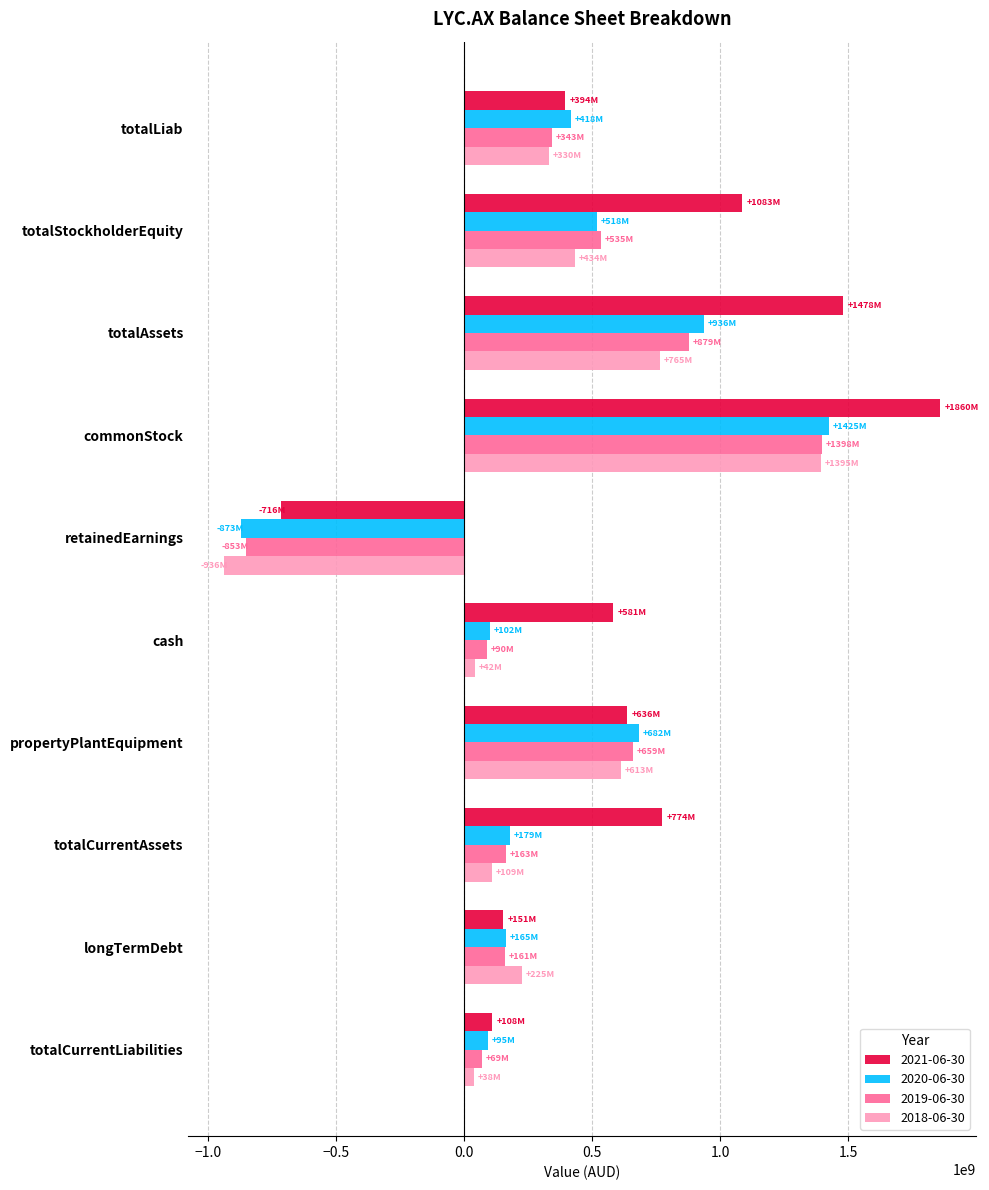

What is the total value across all series at totalLiab?

1485475000